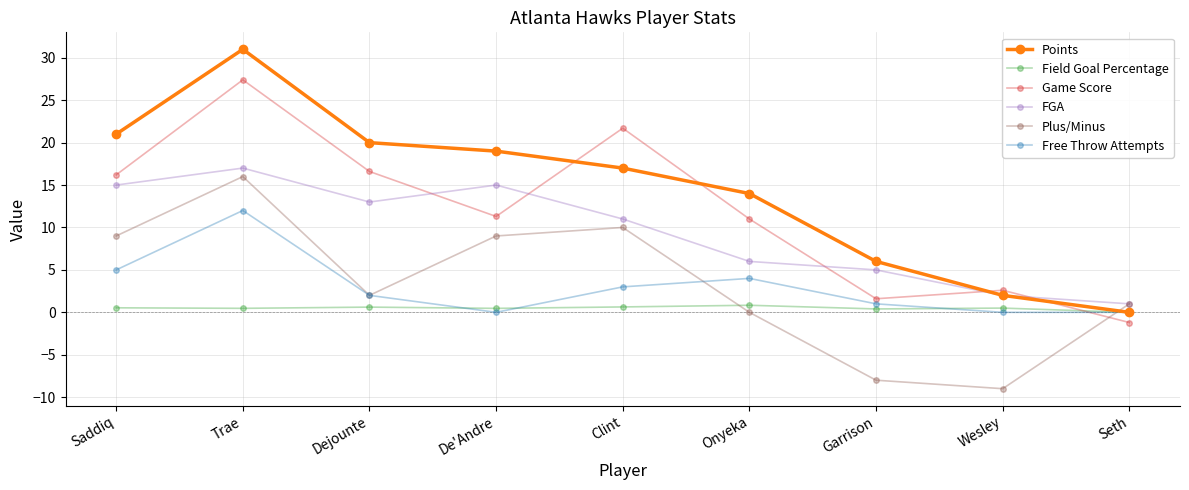

Which series has the largest total across all categories?

Points